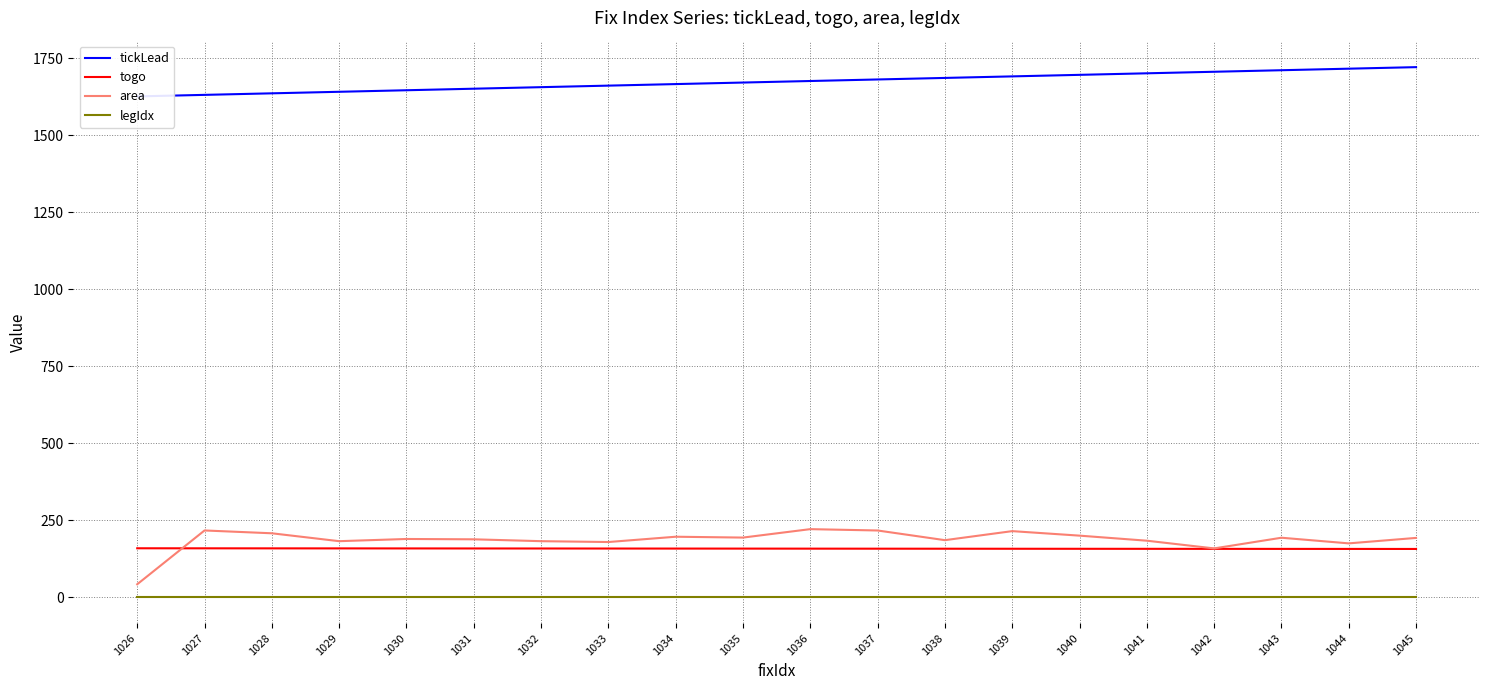

Is it true that tickLead equals 848.8 at 1041?

False